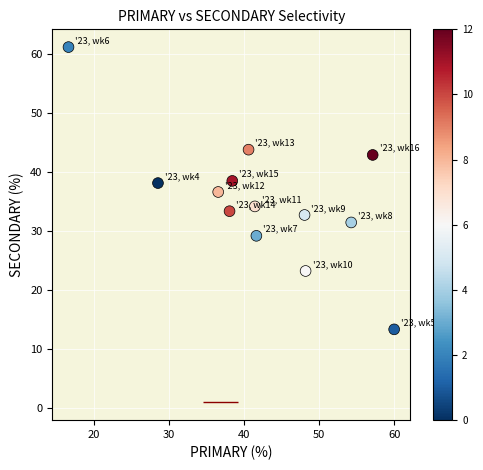

What is the range of X values (max minus min)?

43.3